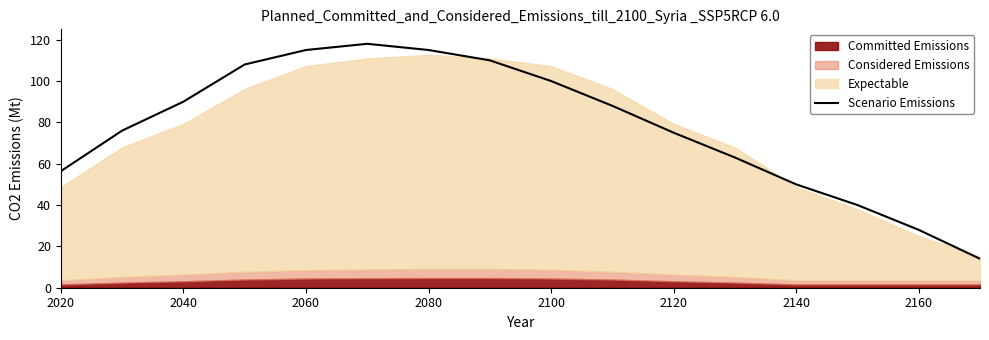

What is the difference between the maximum and minimum values?

104.0